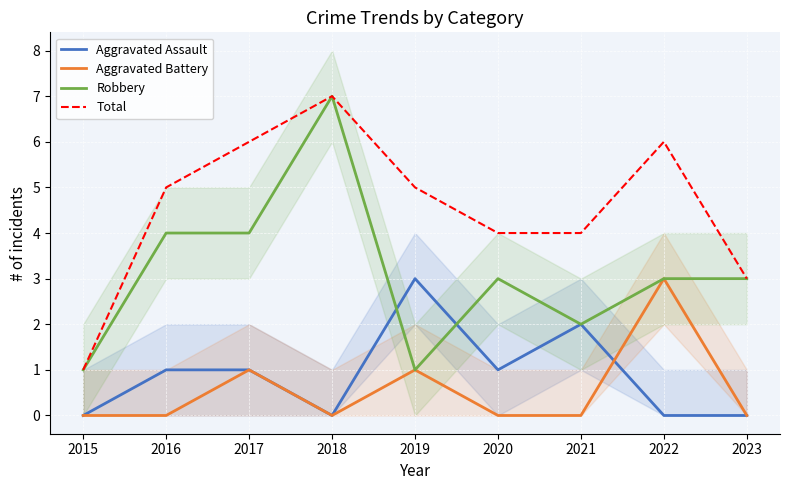

Is the value of Total at 2017 greater than the value of Aggravated Battery at 2022?

Yes